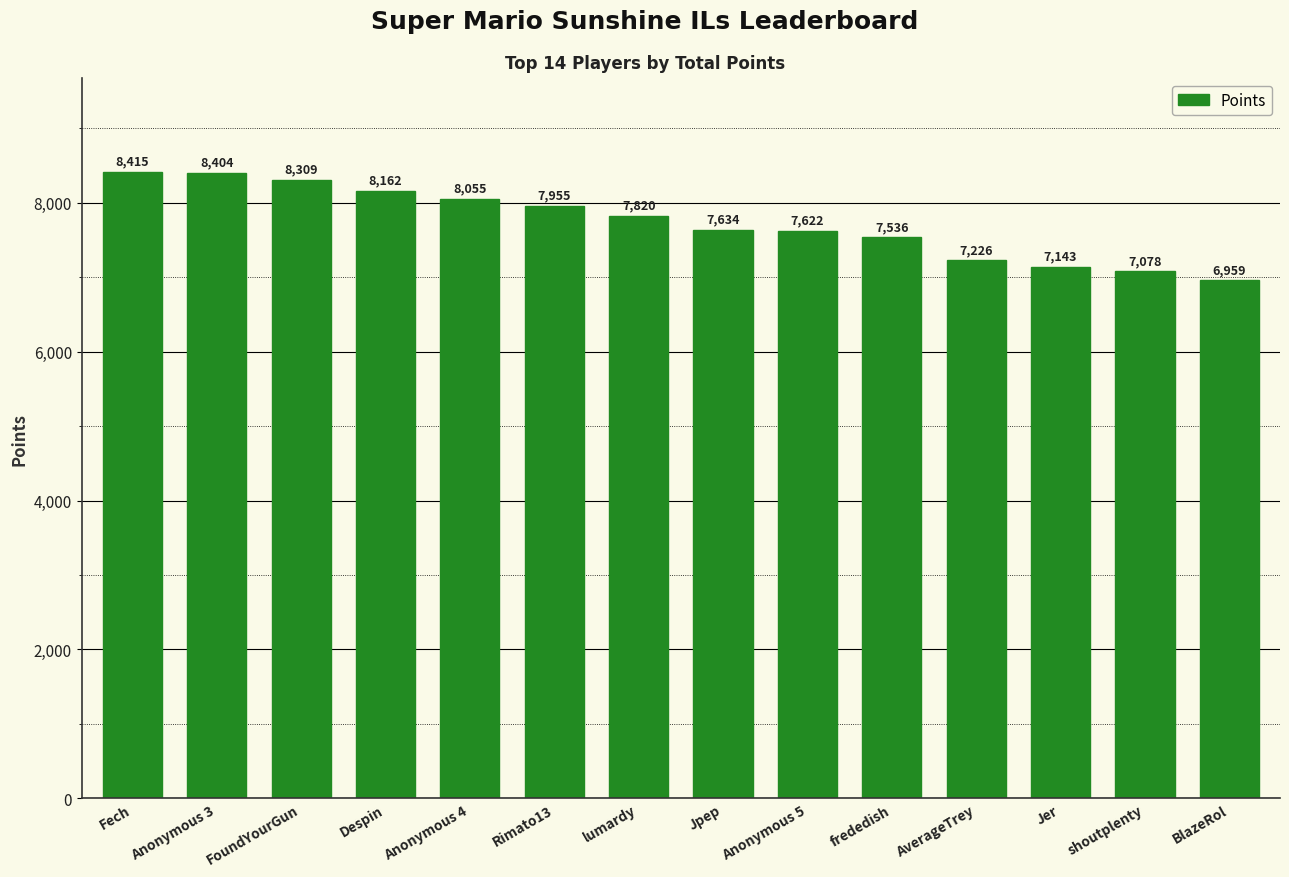

What is the ratio of the value at frededish to the value at Anonymous 3?

0.9